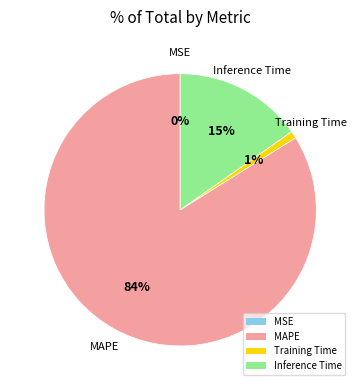

To the nearest percent, what is the average slice percentage?

25%